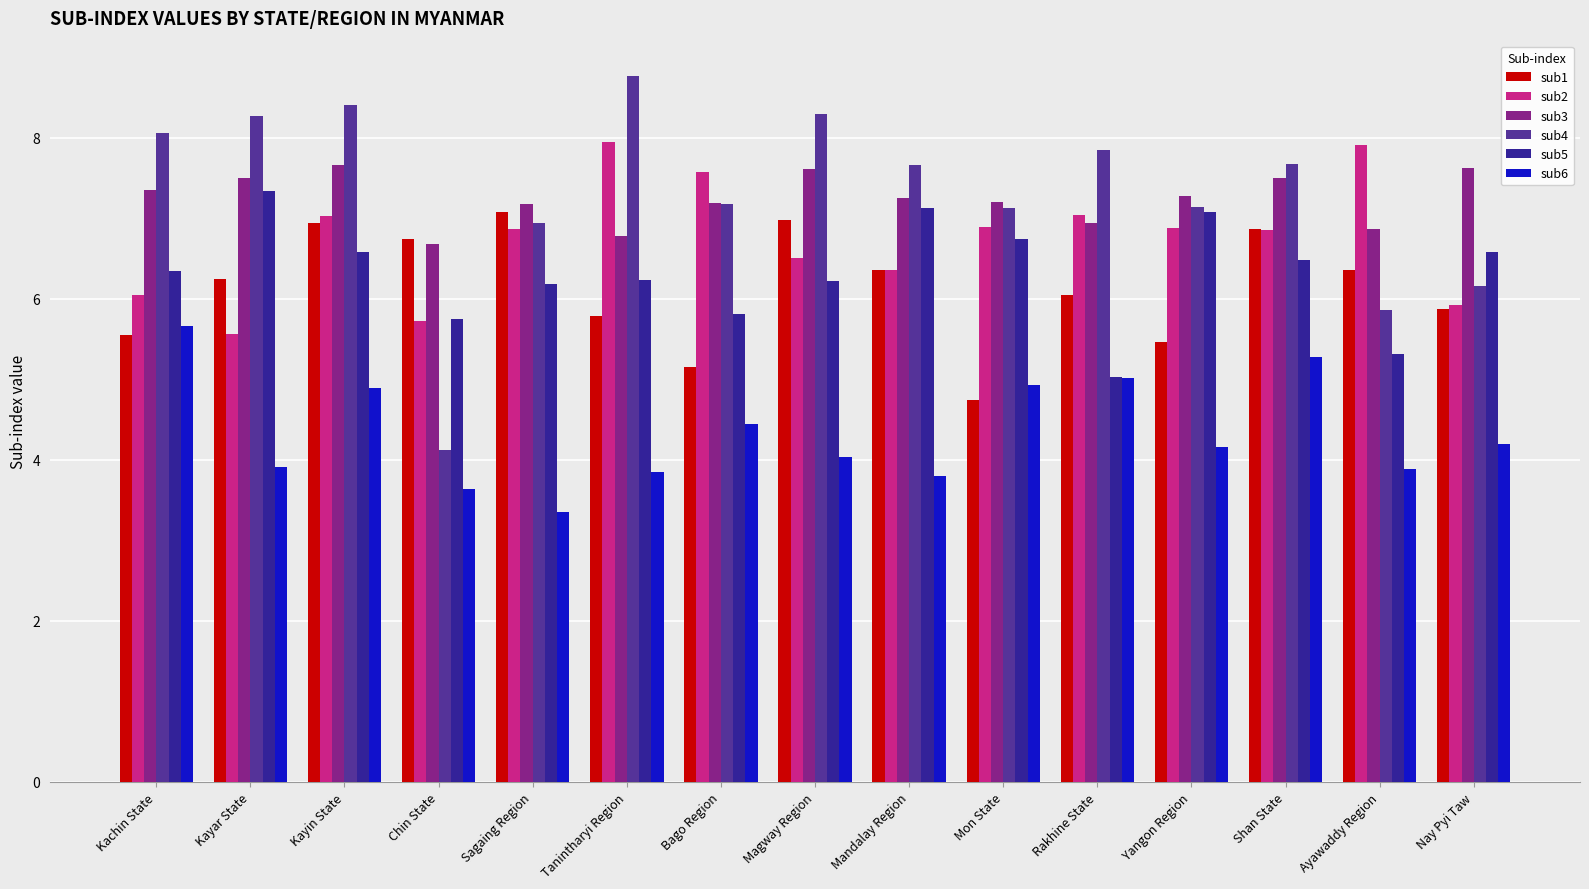

At how many categories does at least one series exceed 4?

15